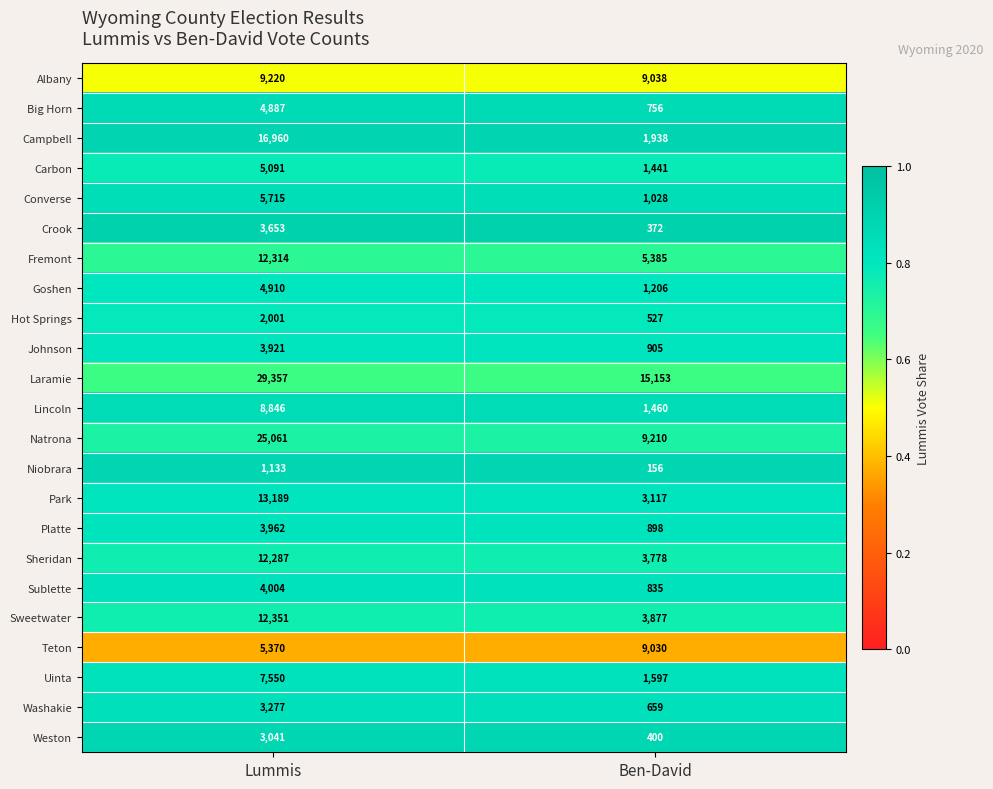

What is the maximum value shown in the chart?

29357